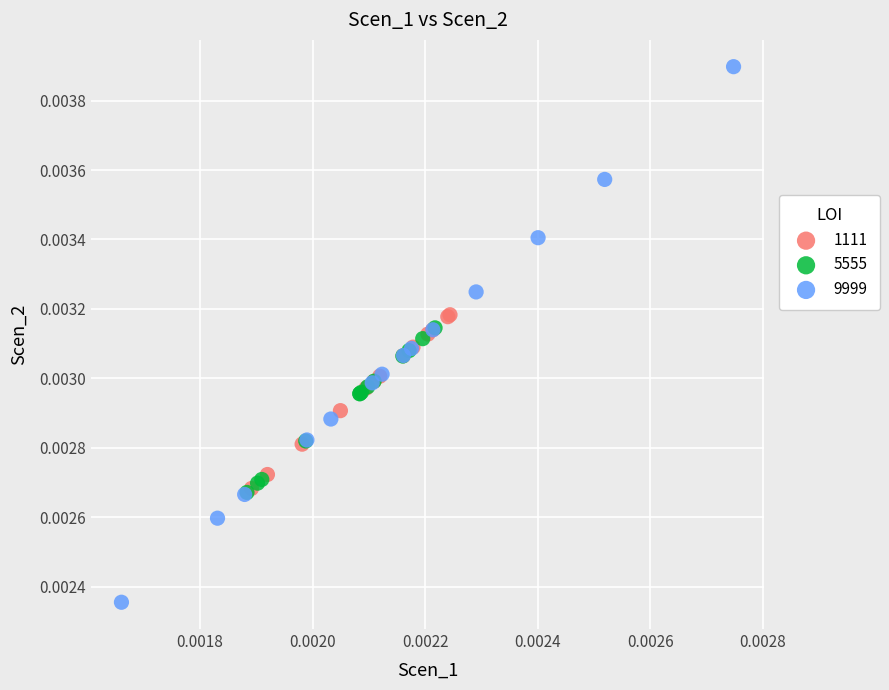

Which series contains the highest Y value?

9999